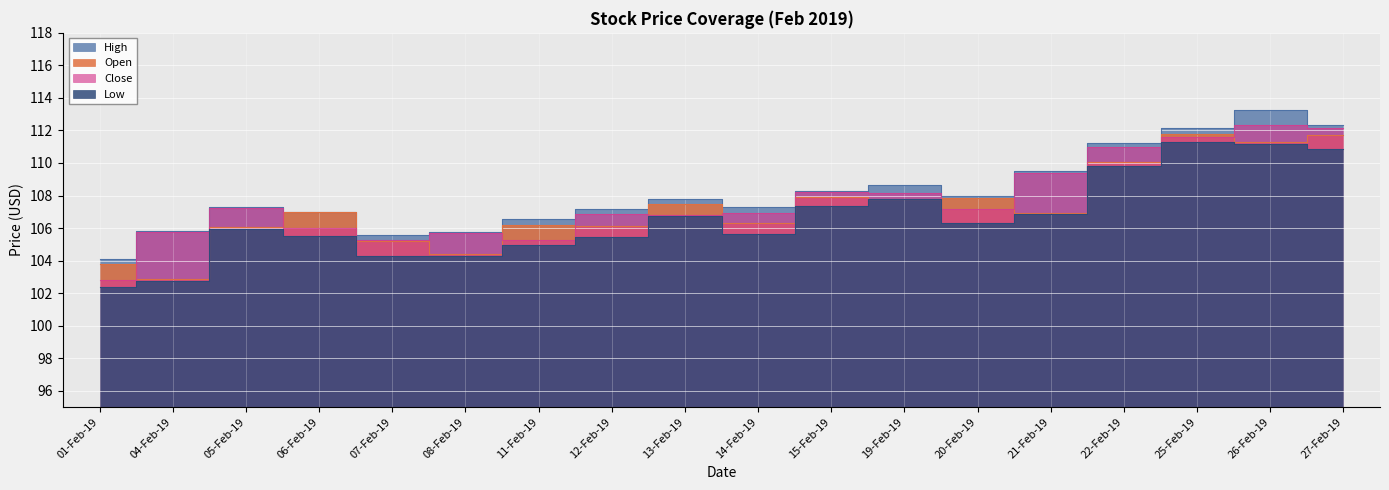

Reading left to right, transcribe all the data shown in this chart.

Open: 01-Feb-19=103.8	04-Feb-19=102.9	05-Feb-19=106.1	06-Feb-19=107.0	07-Feb-19=105.2	08-Feb-19=104.4	11-Feb-19=106.2	12-Feb-19=106.1	13-Feb-19=107.5	14-Feb-19=106.3	15-Feb-19=107.9	19-Feb-19=107.8	20-Feb-19=107.9	21-Feb-19=106.9	22-Feb-19=110.0	25-Feb-19=111.8	26-Feb-19=111.3	27-Feb-19=111.7
High: 01-Feb-19=104.1	04-Feb-19=105.8	05-Feb-19=107.3	06-Feb-19=107.0	07-Feb-19=105.6	08-Feb-19=105.8	11-Feb-19=106.6	12-Feb-19=107.1	13-Feb-19=107.8	14-Feb-19=107.3	15-Feb-19=108.3	19-Feb-19=108.7	20-Feb-19=107.9	21-Feb-19=109.5	22-Feb-19=111.2	25-Feb-19=112.2	26-Feb-19=113.2	27-Feb-19=112.4
Low: 01-Feb-19=102.3	04-Feb-19=102.8	05-Feb-19=106.0	06-Feb-19=105.5	07-Feb-19=104.3	08-Feb-19=104.3	11-Feb-19=105.0	12-Feb-19=105.5	13-Feb-19=106.7	14-Feb-19=105.7	15-Feb-19=107.4	19-Feb-19=107.8	20-Feb-19=106.3	21-Feb-19=106.9	22-Feb-19=109.8	25-Feb-19=111.3	26-Feb-19=111.2	27-Feb-19=110.9
Close: 01-Feb-19=102.8	04-Feb-19=105.7	05-Feb-19=107.2	06-Feb-19=106.0	07-Feb-19=105.3	08-Feb-19=105.7	11-Feb-19=105.2	12-Feb-19=106.9	13-Feb-19=106.8	14-Feb-19=106.9	15-Feb-19=108.2	19-Feb-19=108.2	20-Feb-19=107.2	21-Feb-19=109.4	22-Feb-19=111.0	25-Feb-19=111.6	26-Feb-19=112.4	27-Feb-19=112.2